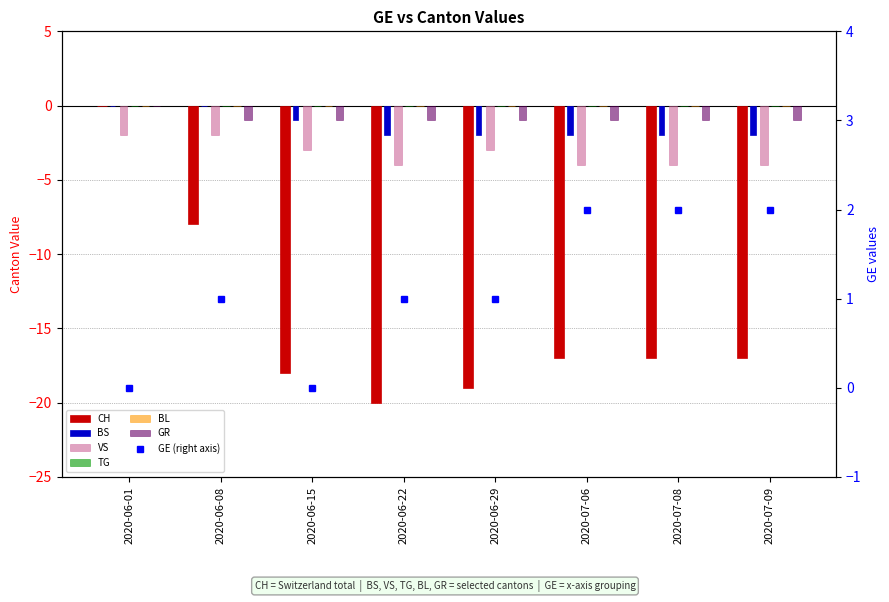

Which label corresponds to the largest value in the chart?

2020-07-06